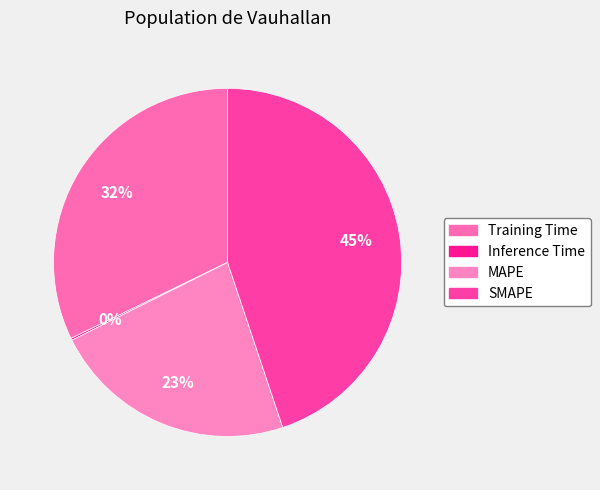

To the nearest percent, what is the average slice percentage?

25%